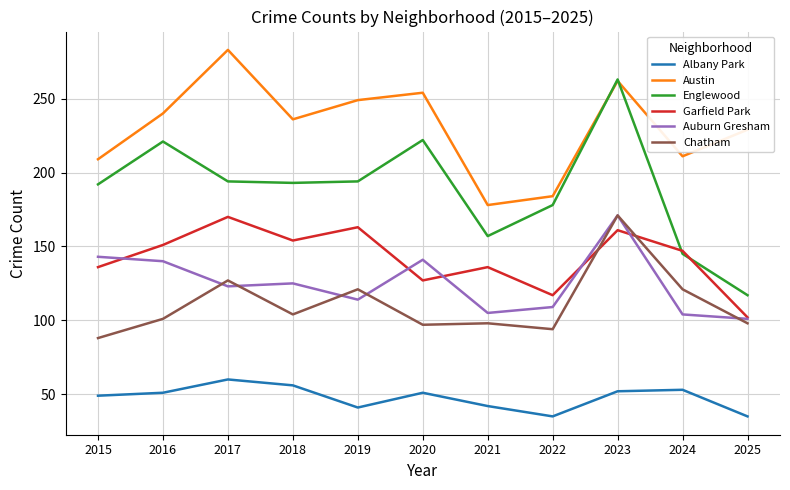

At which label is Auburn Gresham closest to 136?

2016